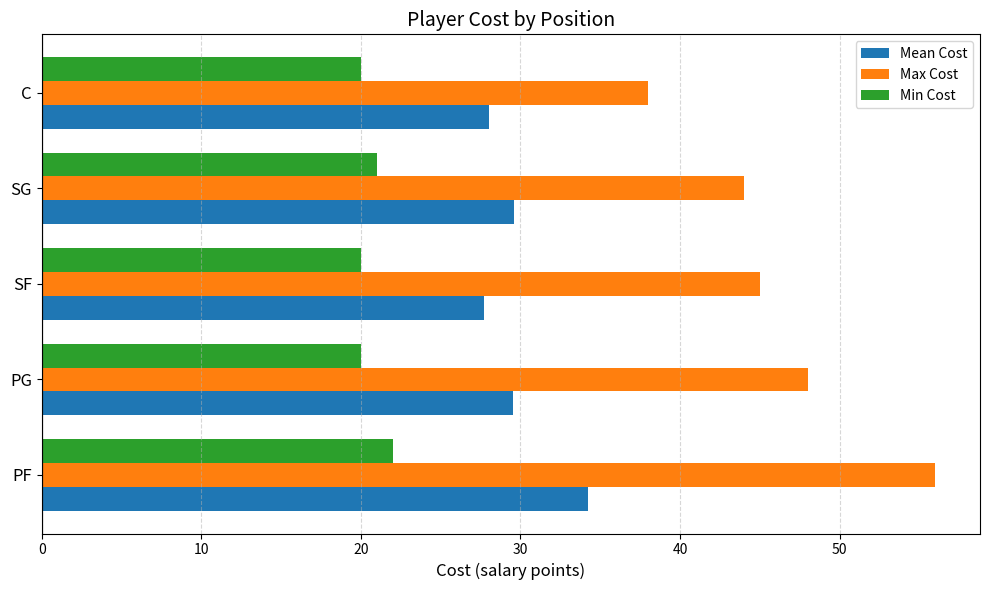

What is the greatest value displayed?

56.0